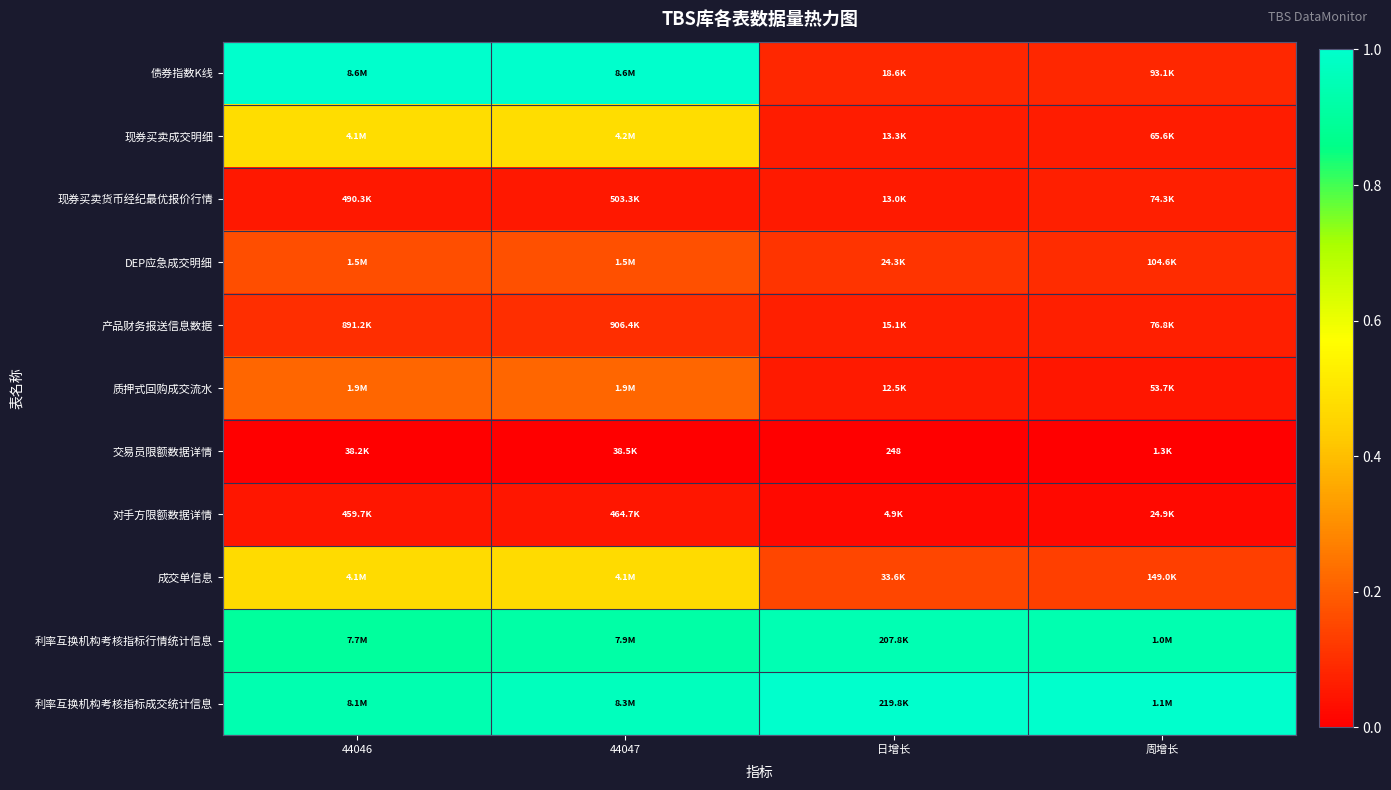

Is it true that 利率互换机构考核指标成交统计信息 equals 0.3 at 44046?

False